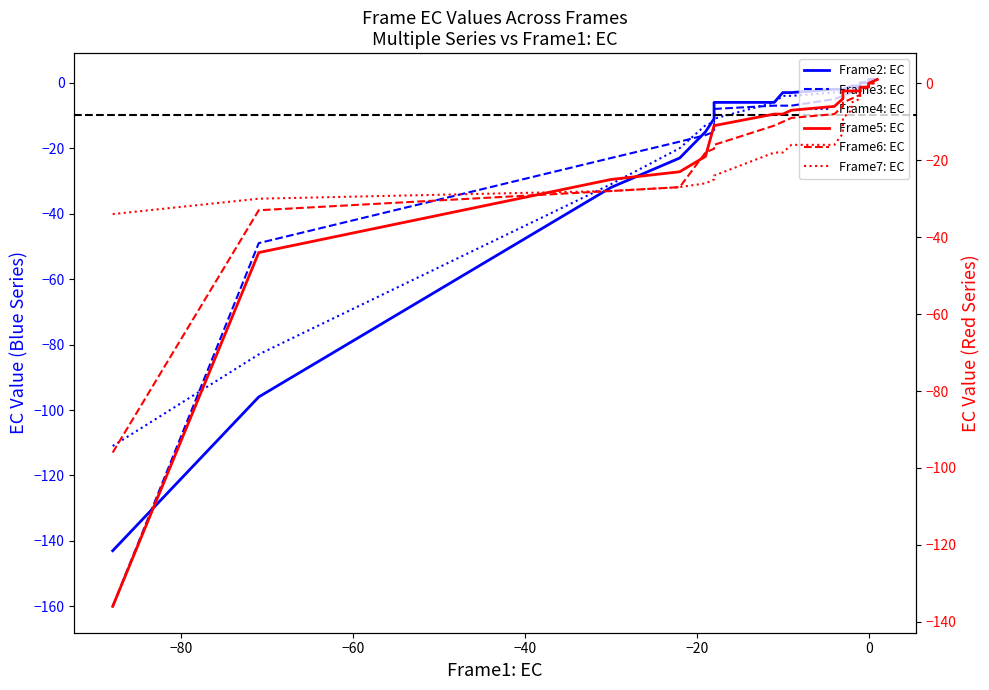

Which series ends up on top after the final intersection of Frame5: EC and Frame6: EC?

Frame5: EC